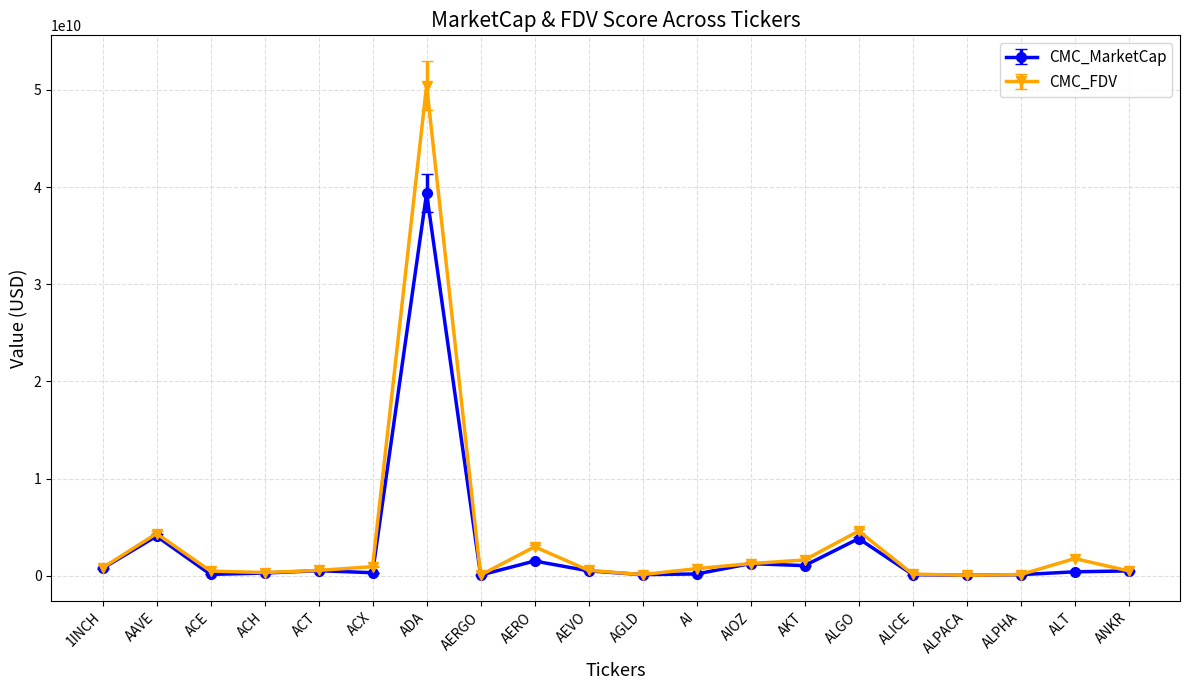

How many lines are shown in the chart?

2